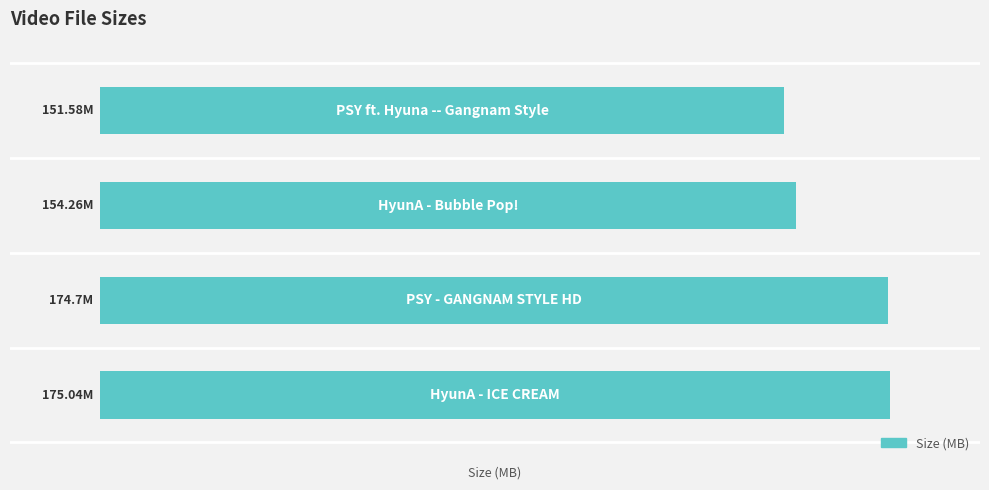

What is the sum of all values?

655.6